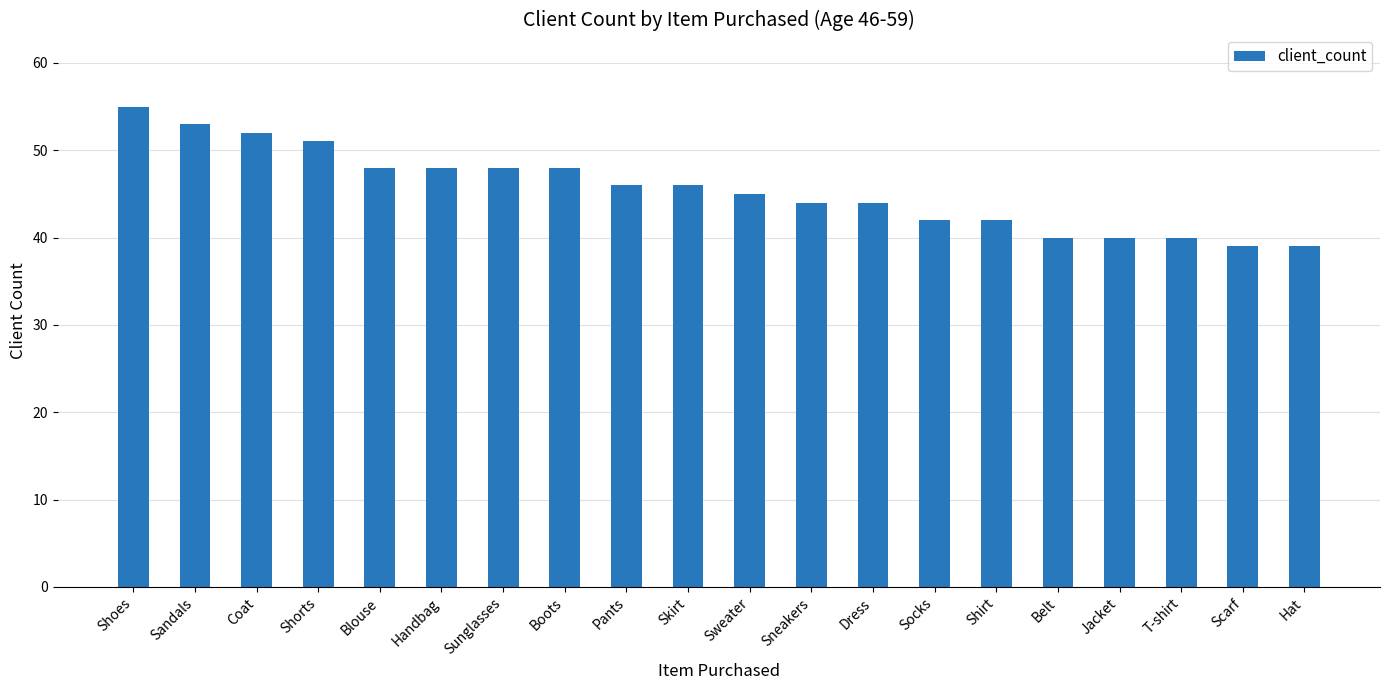

The chart shows a value of 46 at Pants. True or false?

True